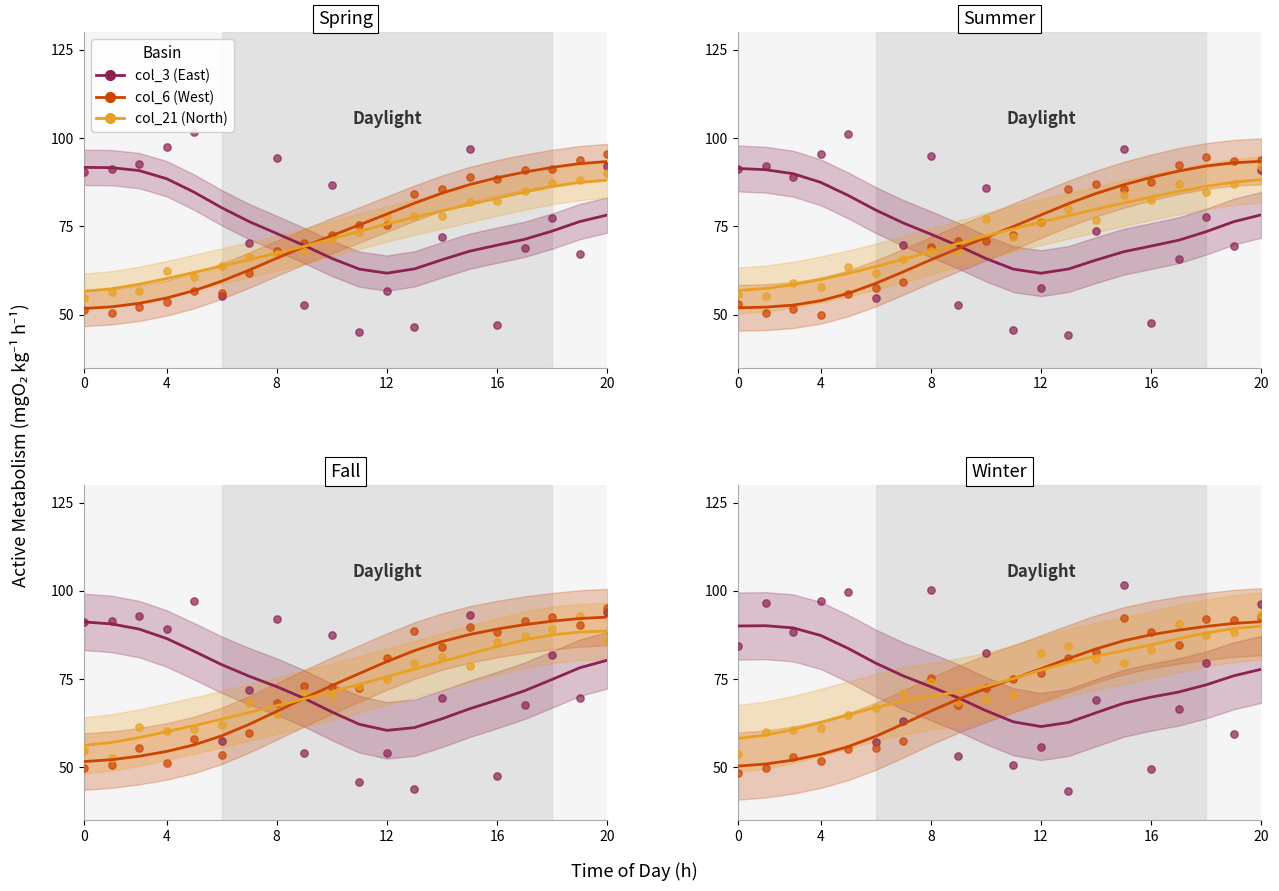

Which series has the largest total across all categories?

col_3 (East)